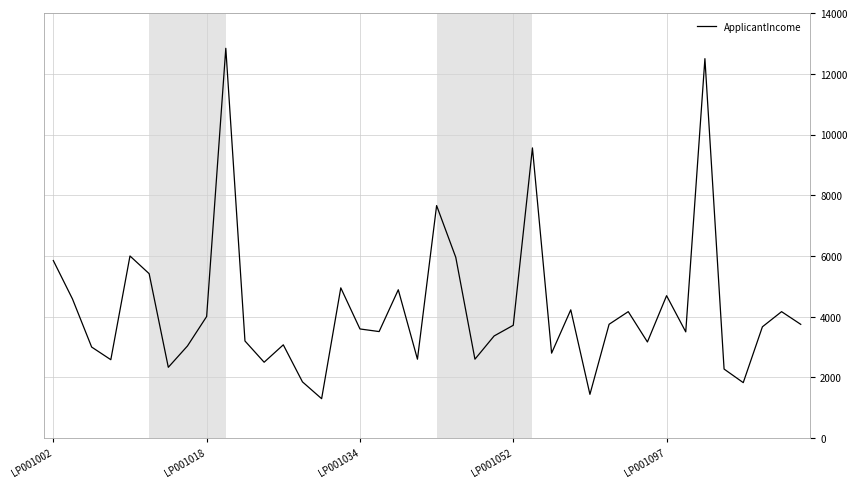

What is the greatest value displayed?

12841